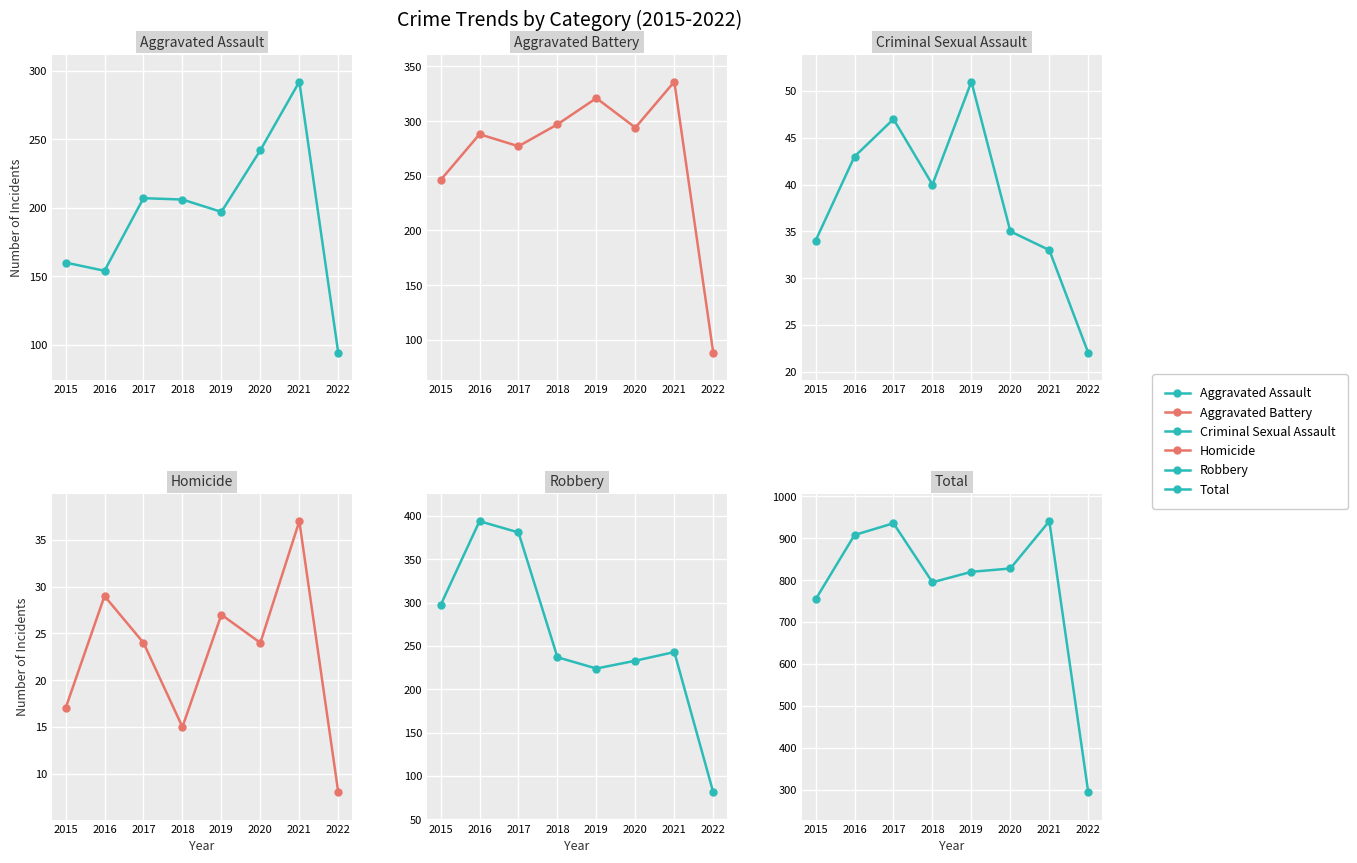

Which series has the largest range (max minus min)?

Total